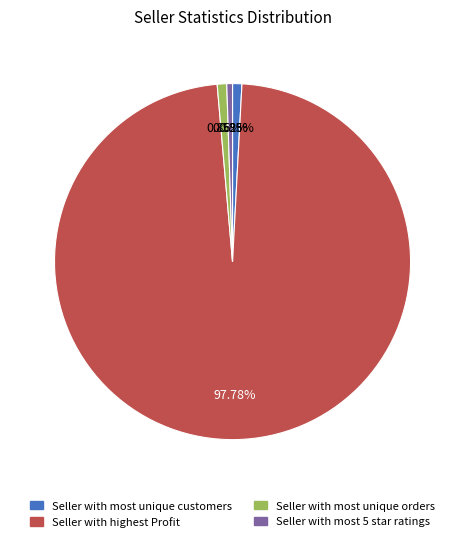

Which category has the biggest portion of the pie?

Seller with highest Profit